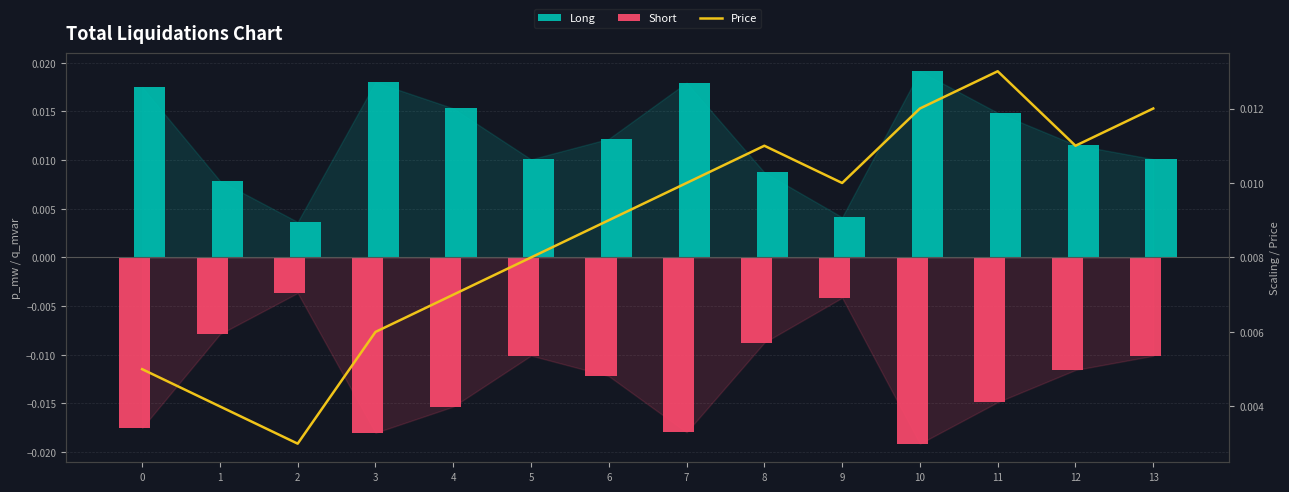

Does the chart contain stacked bars?

No